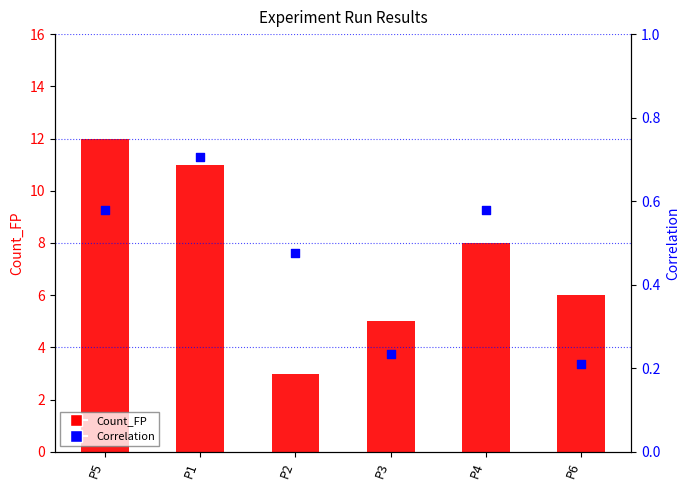

Which series has the largest Y range (max minus min)?

Count_FP